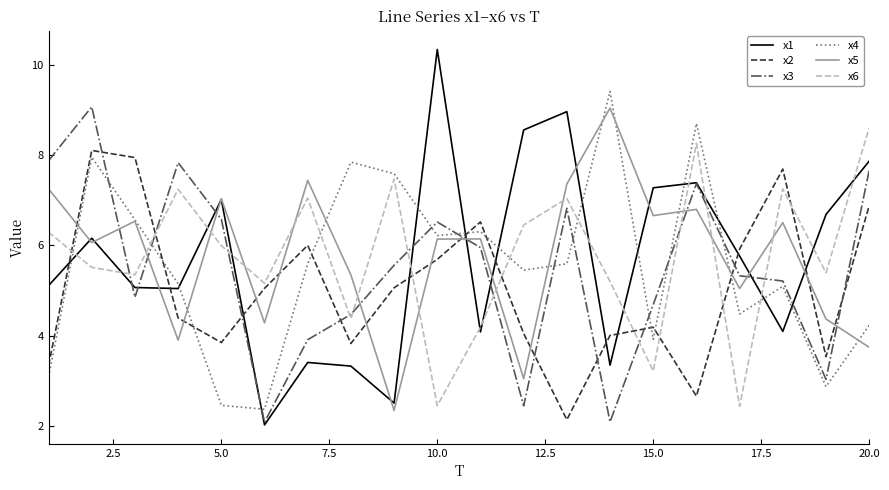

What is the maximum value for x6?

8.6